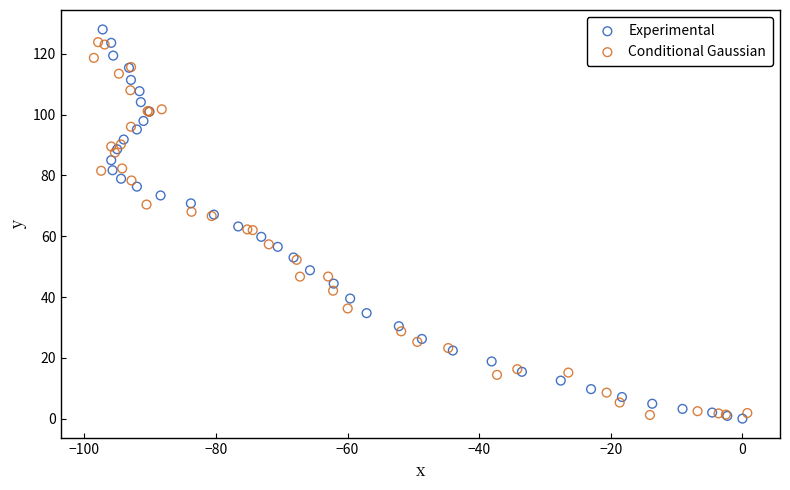

Which series reaches the maximum Y coordinate?

Experimental